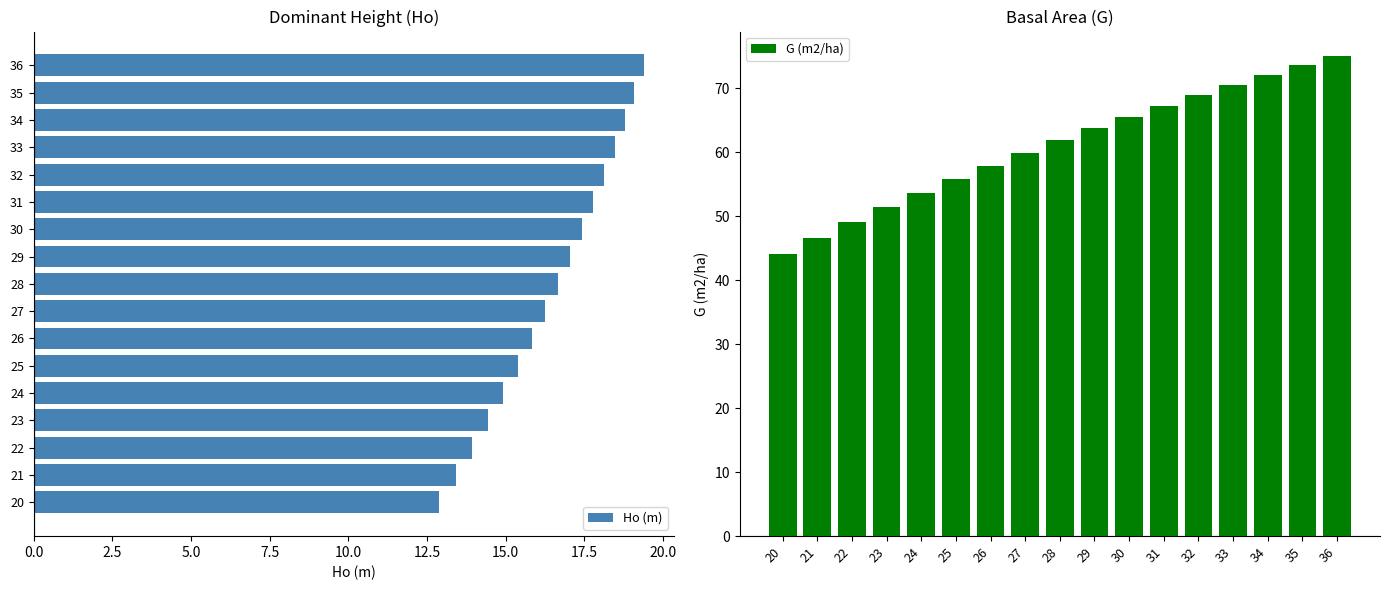

Read the Ho (m) value at 36.

19.4